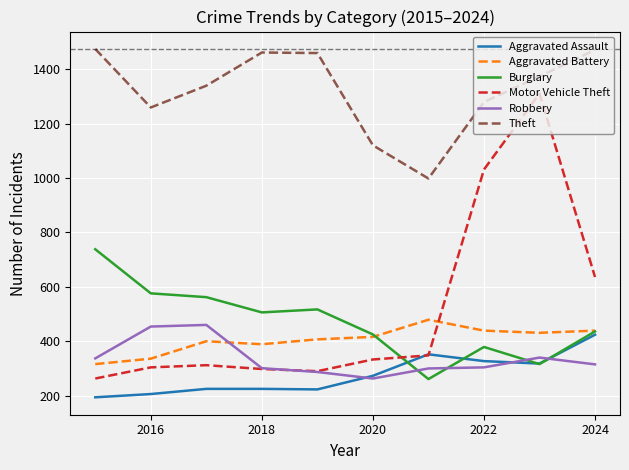

Which series has the widest spread of values?

Motor Vehicle Theft